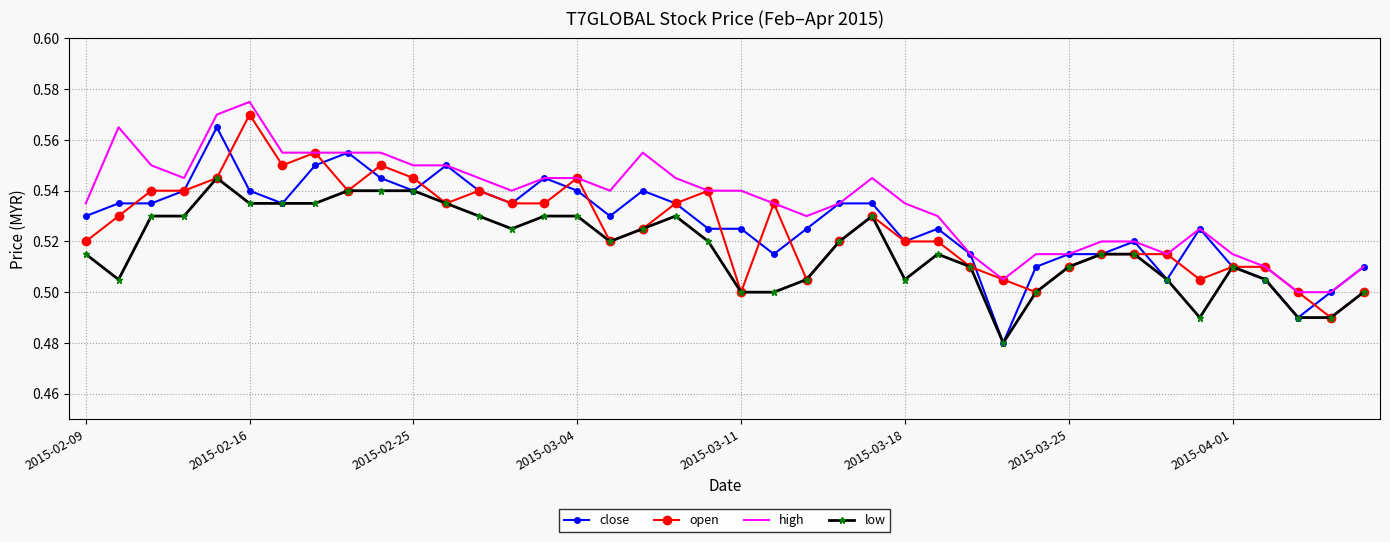

True or false: high and low intersect in this chart.

False